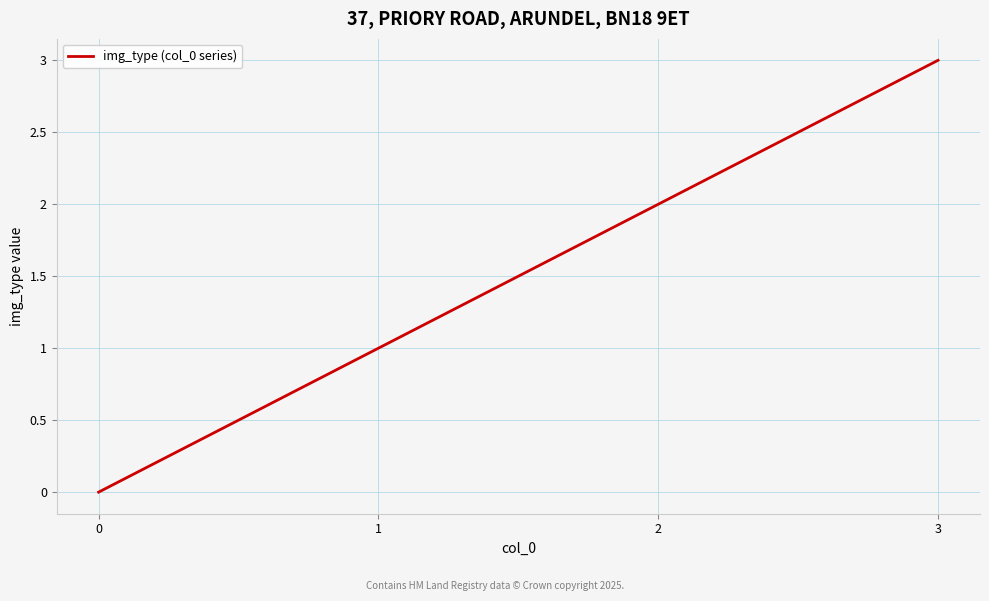

What is the difference between the maximum and minimum values?

3